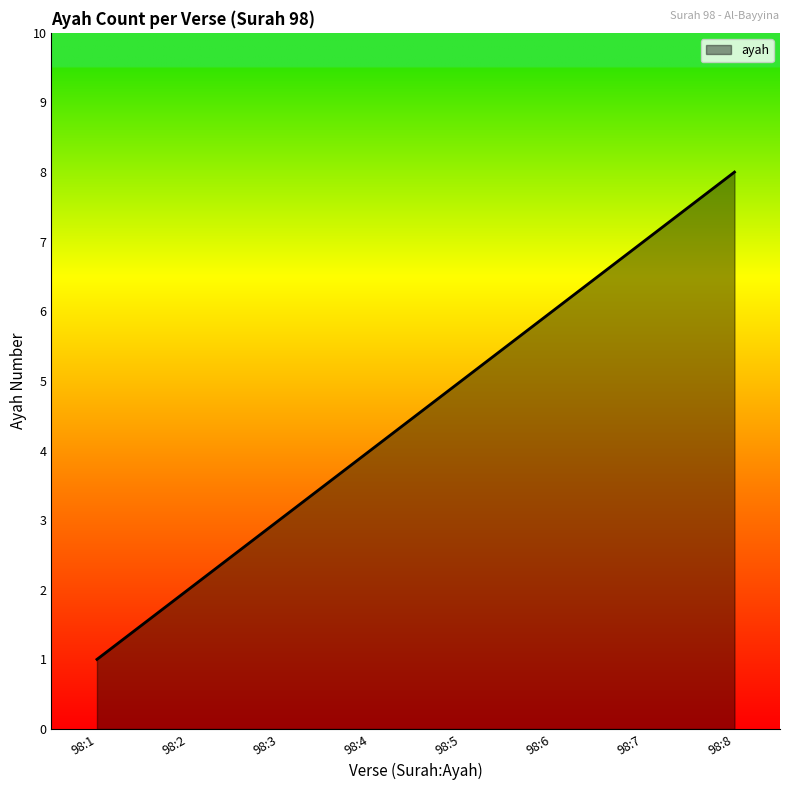

What is the sum of all values?

36